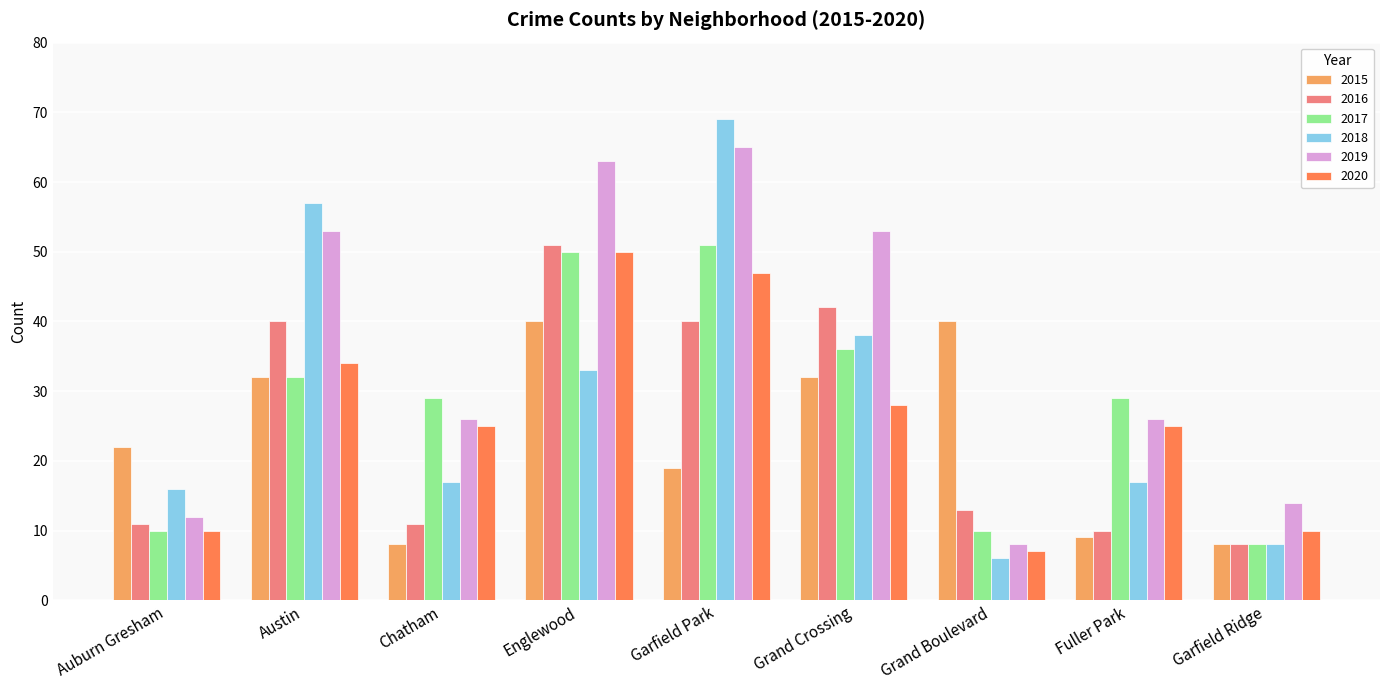

At which label is 2015 closest to 24?

Auburn Gresham